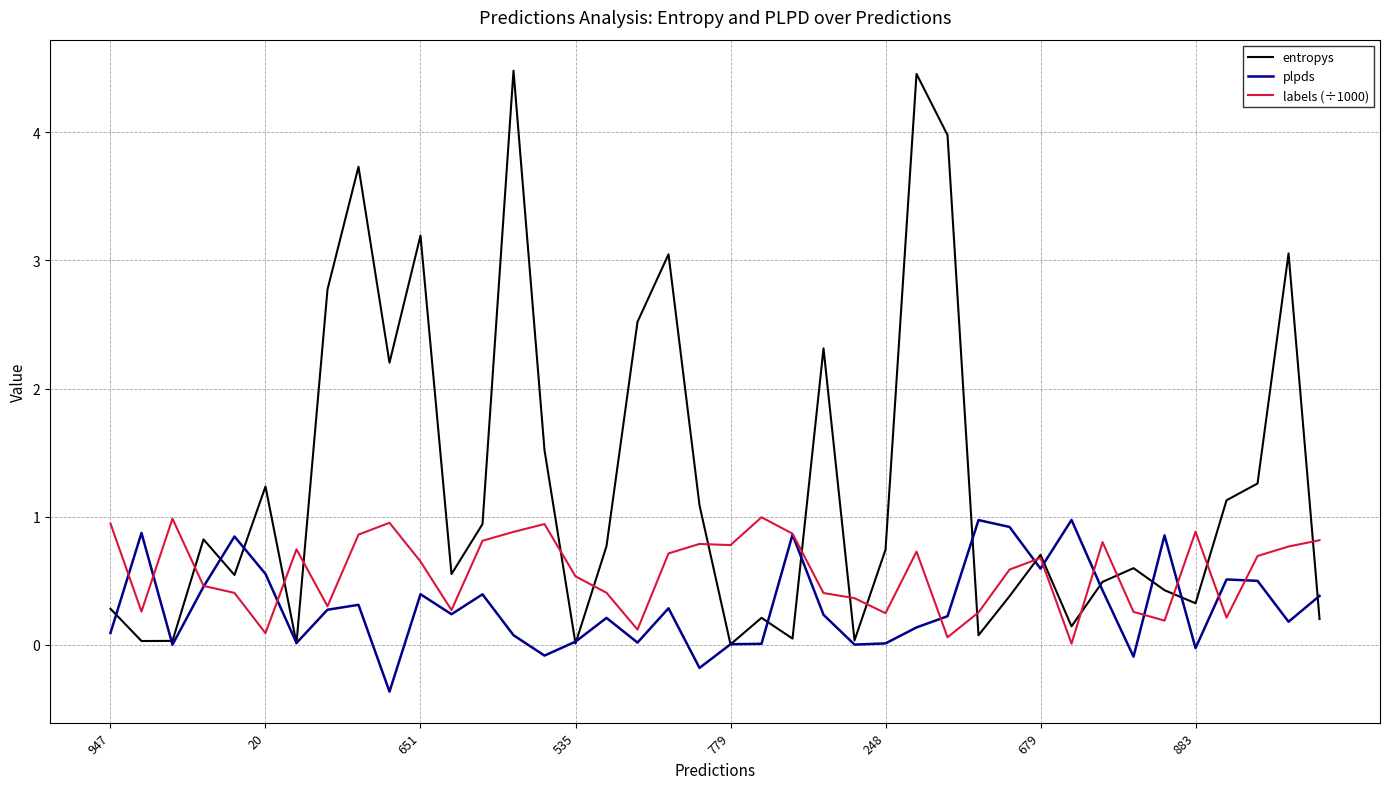

Which series has the largest total across all categories?

entropys